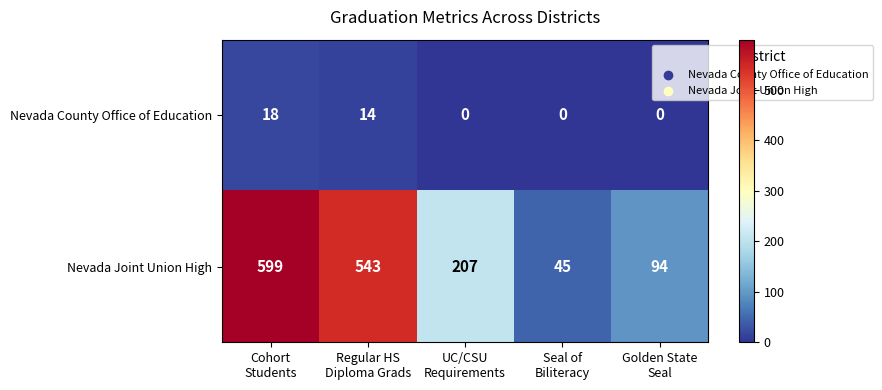

What is the total value across all series at Seal of
Biliteracy?

45